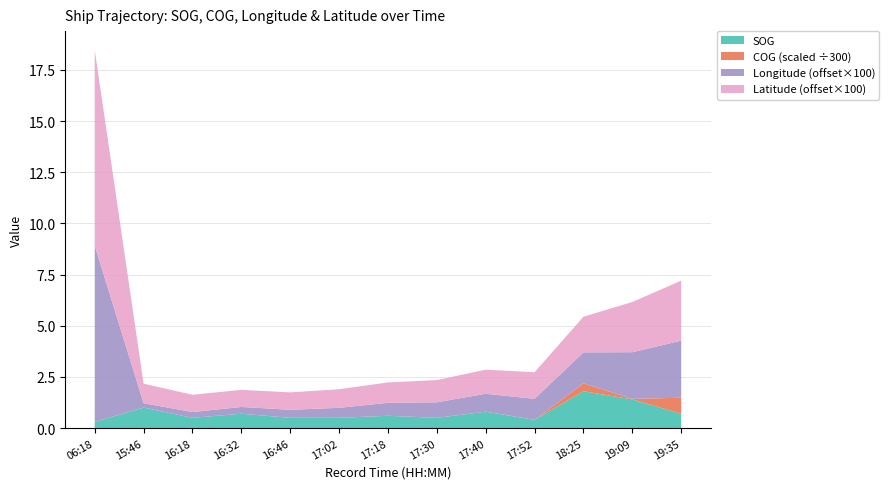

Reading left to right, extract all data points from this chart.

SOG: 06:18=0.3	15:46=1.0	16:18=0.5	16:32=0.7	16:46=0.5	17:02=0.5	17:18=0.6	17:30=0.5	17:40=0.8	17:52=0.4	18:25=1.8	19:09=1.4	19:35=0.7
COG: 06:18=0.0	15:46=0.0	16:18=0.0	16:32=0.0	16:46=0.0	17:02=0.0	17:18=0.0	17:30=0.0	17:40=0.0	17:52=0.0	18:25=115.7	19:09=8.7	19:35=234.4
Longitude: 06:18=117.9	15:46=117.8	16:18=117.8	16:32=117.8	16:46=117.8	17:02=117.8	17:18=117.8	17:30=117.8	17:40=117.8	17:52=117.8	18:25=117.8	19:09=117.9	19:35=117.9
Latitude: 06:18=23.8	15:46=23.7	16:18=23.7	16:32=23.7	16:46=23.7	17:02=23.7	17:18=23.7	17:30=23.7	17:40=23.7	17:52=23.7	18:25=23.7	19:09=23.7	19:35=23.7